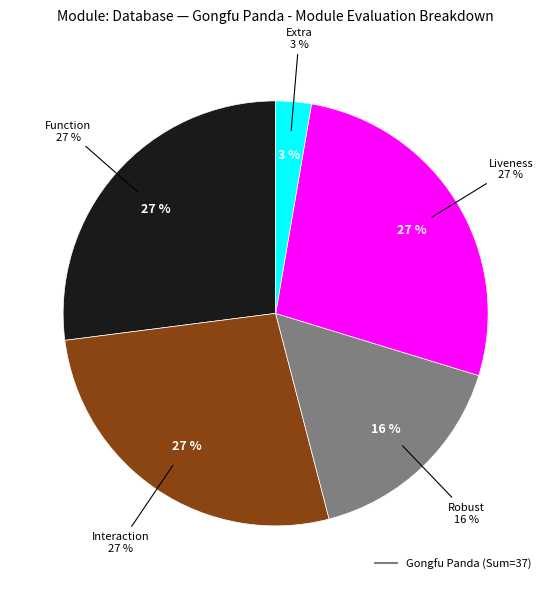

Is it true that Liveness is 32% of the pie?

False